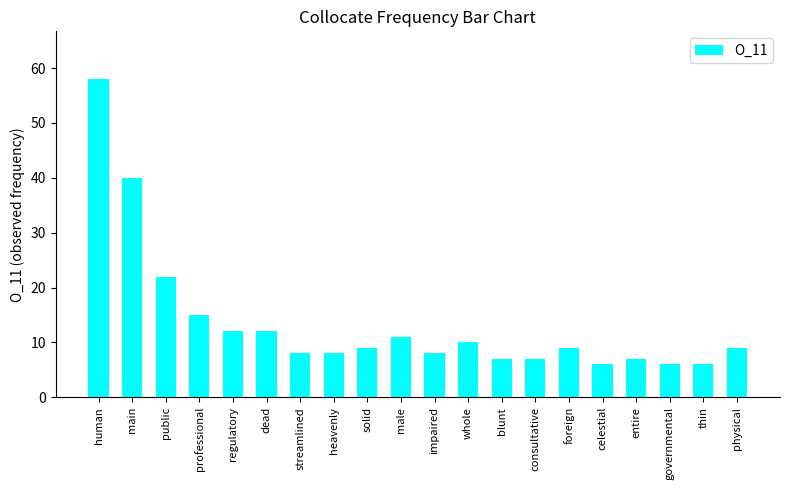

How many distinct data groups are displayed?

1